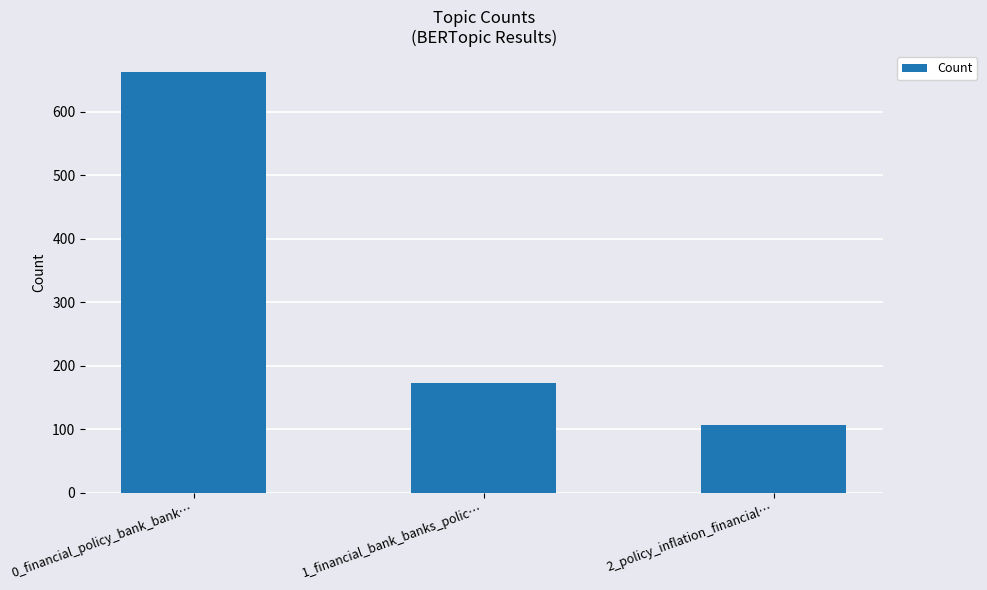

How many data points are less than 173?

1